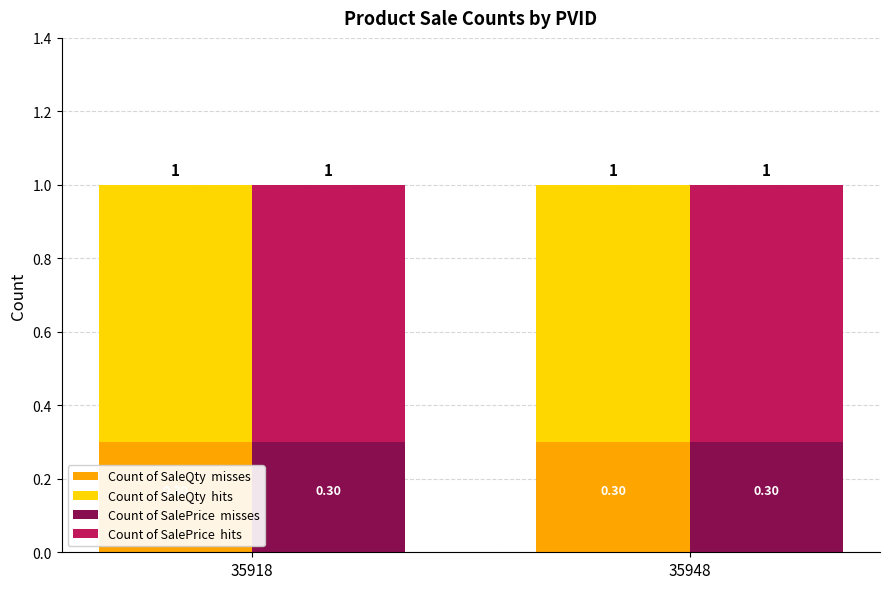

What is the average value of the Count of SalePrice  hits series?

0.7